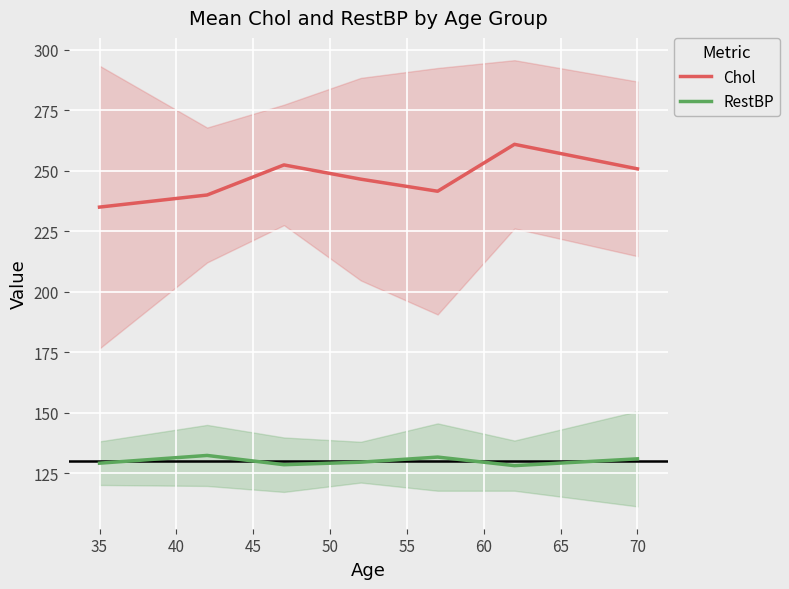

How many lines are shown in the chart?

2